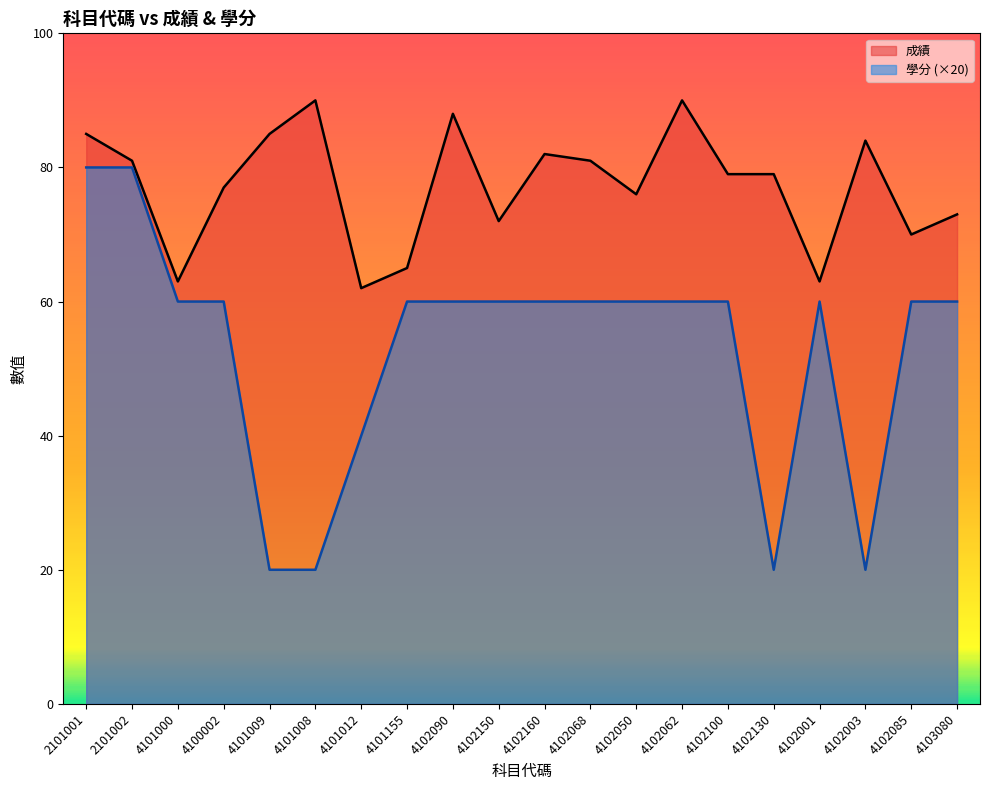

What are all the series names shown in the legend?

成績, 學分 (×20)